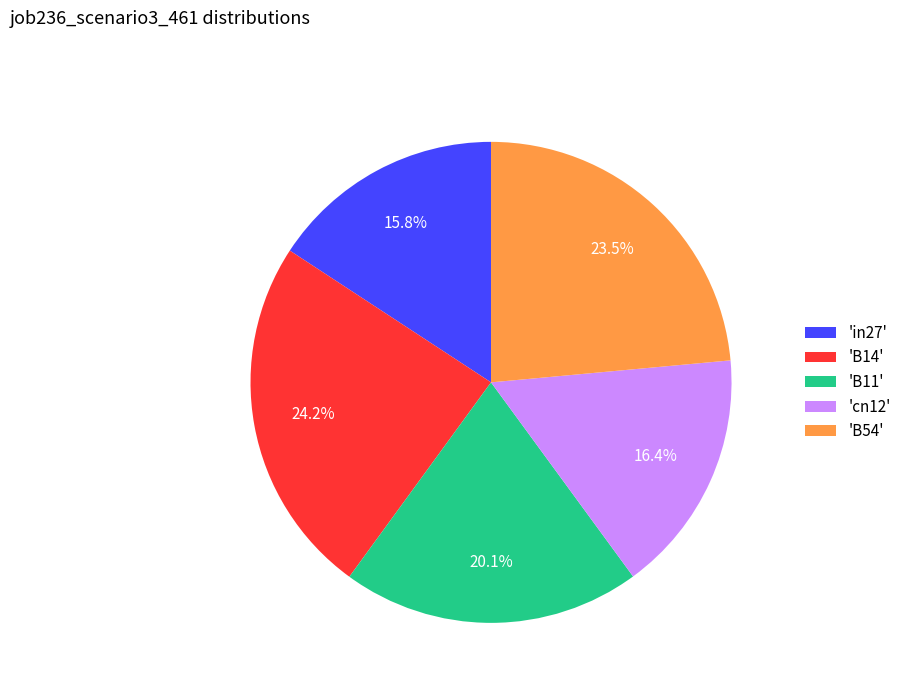

How many slices are in this pie chart?

5